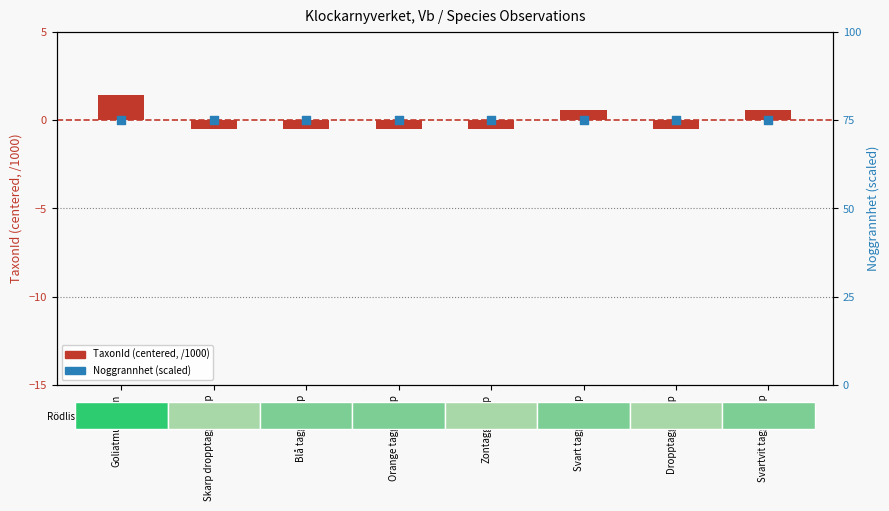

Which series reaches the maximum Y coordinate?

Noggrannhet (scaled)